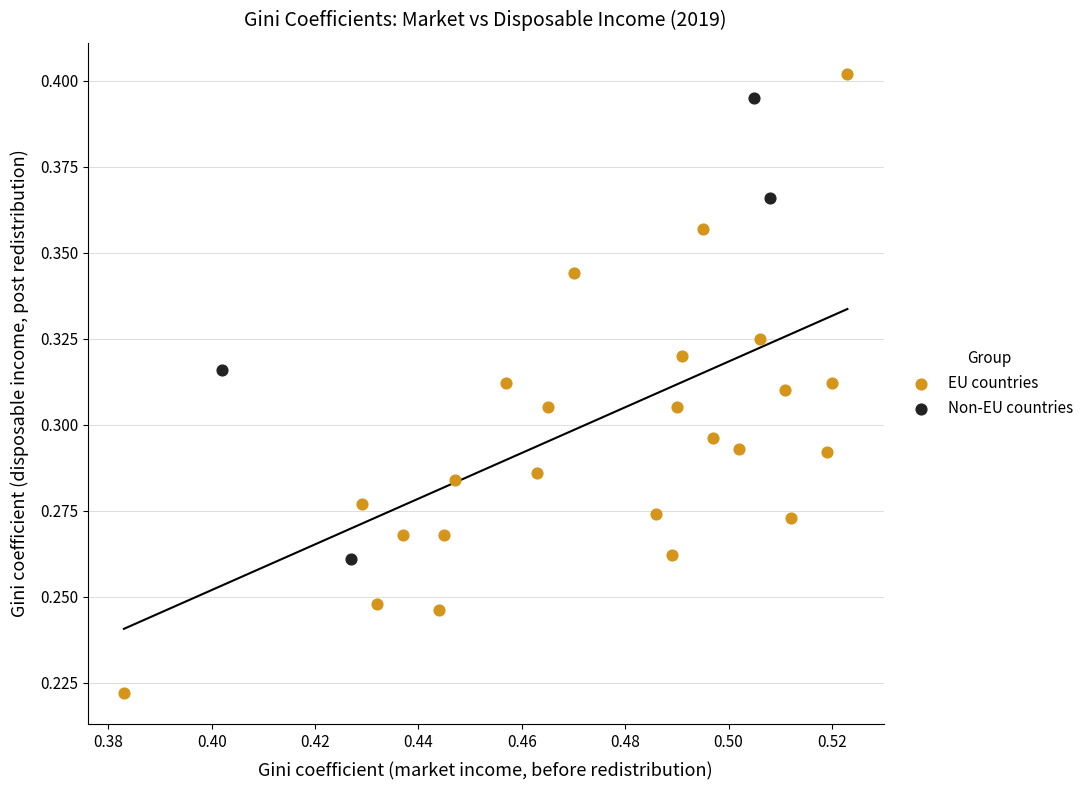

Which series reaches the minimum Y coordinate?

EU countries